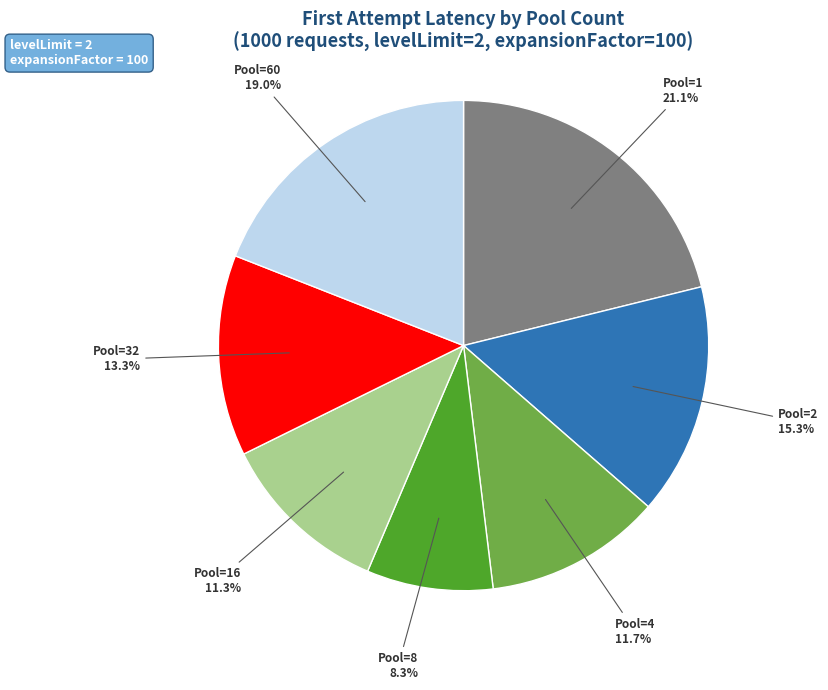

How many slices are in this pie chart?

7